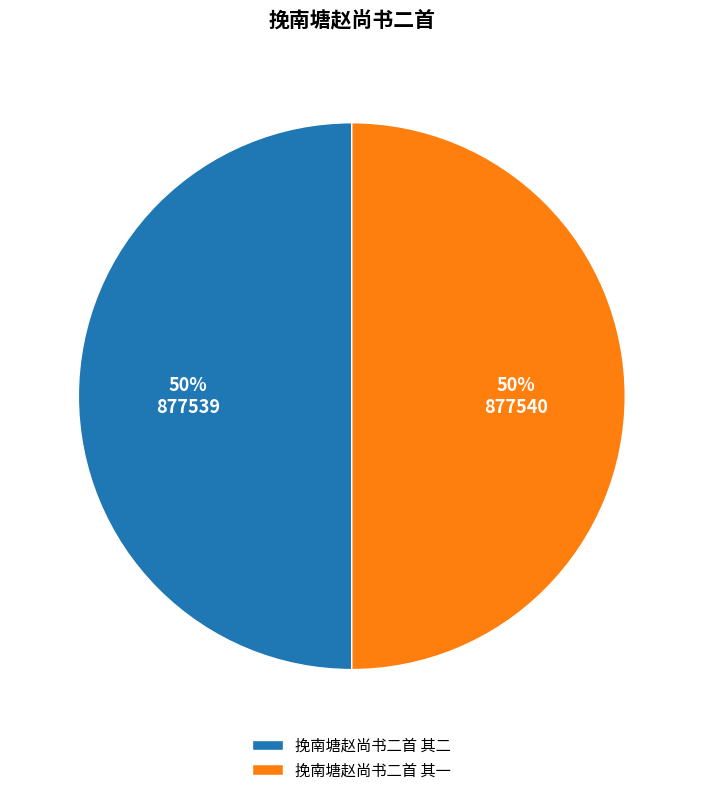

Do 挽南塘赵尚书二首 其一 and 挽南塘赵尚书二首 其二 together represent more than half of the pie?

Yes